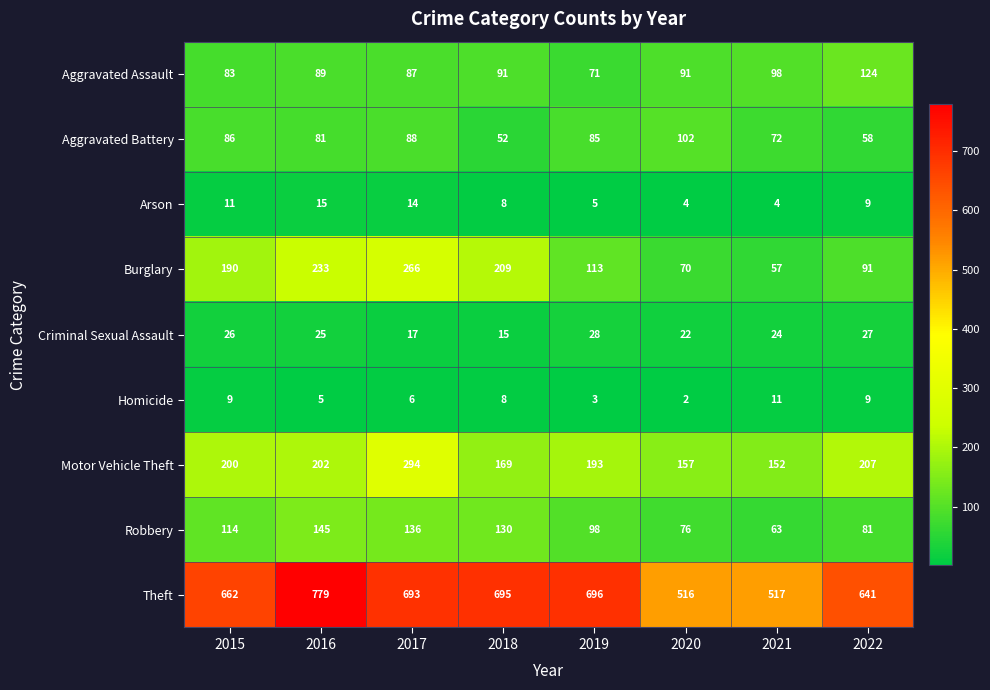

What is the difference between the highest and lowest values at 2019?

693